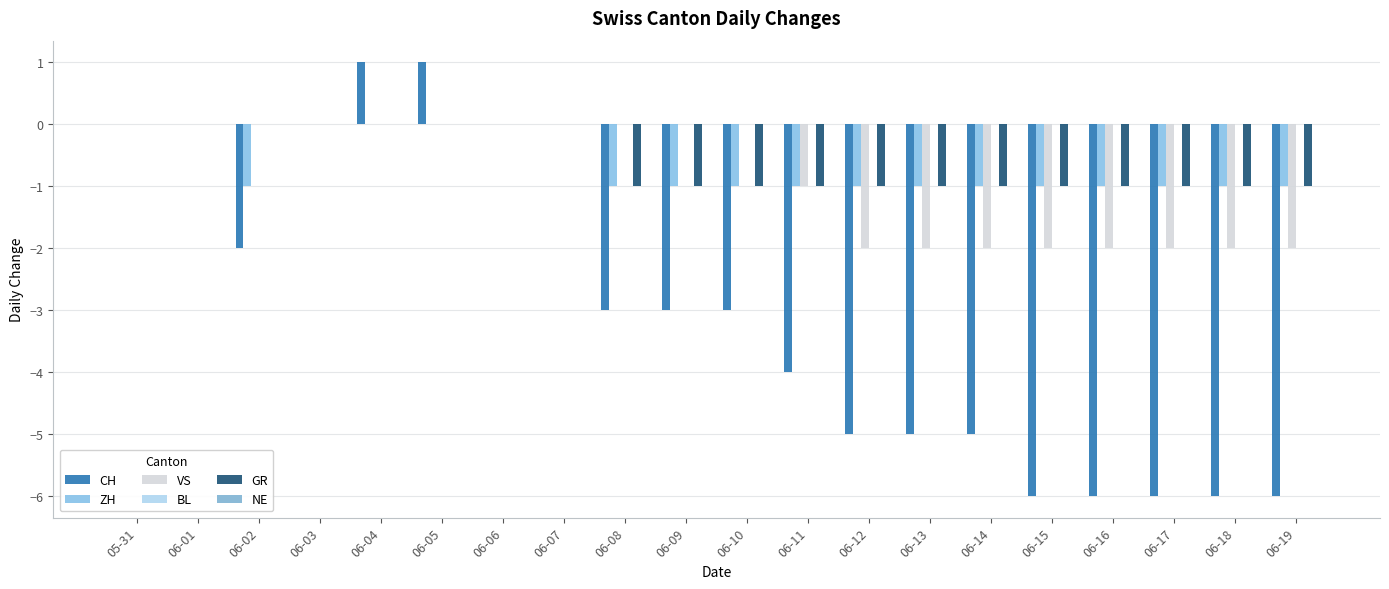

Rank the series by their maximum value, from lowest to highest.

ZH, VS, BL, GR, NE, CH